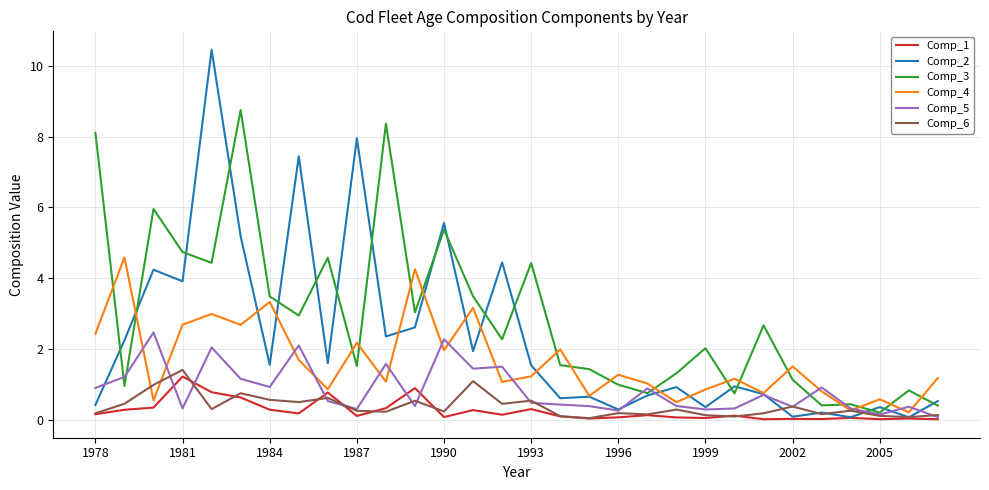

True or false: Comp_6 and Comp_3 intersect in this chart.

False